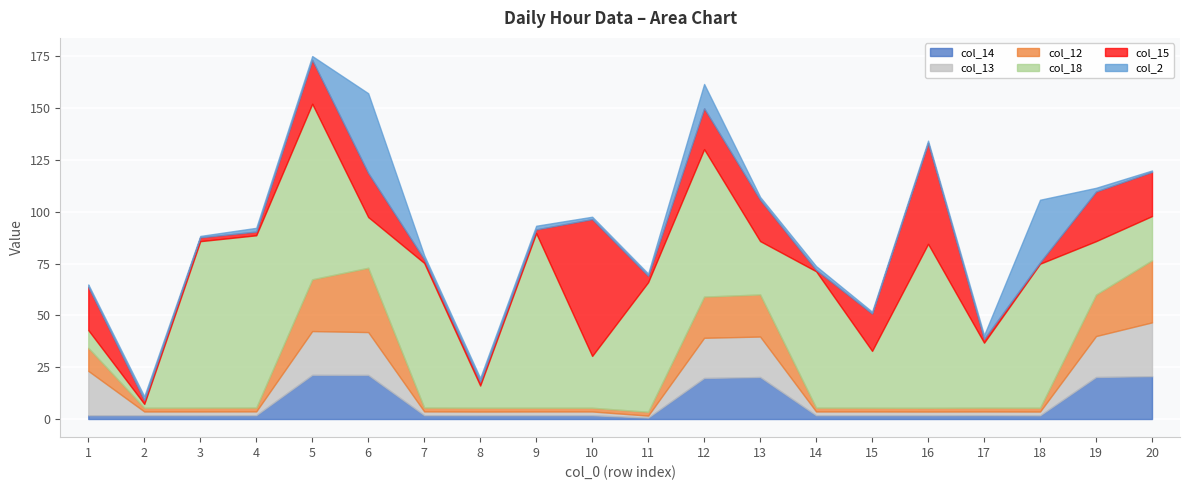

Between 9 and 15, which series saw the biggest shift?

col_18